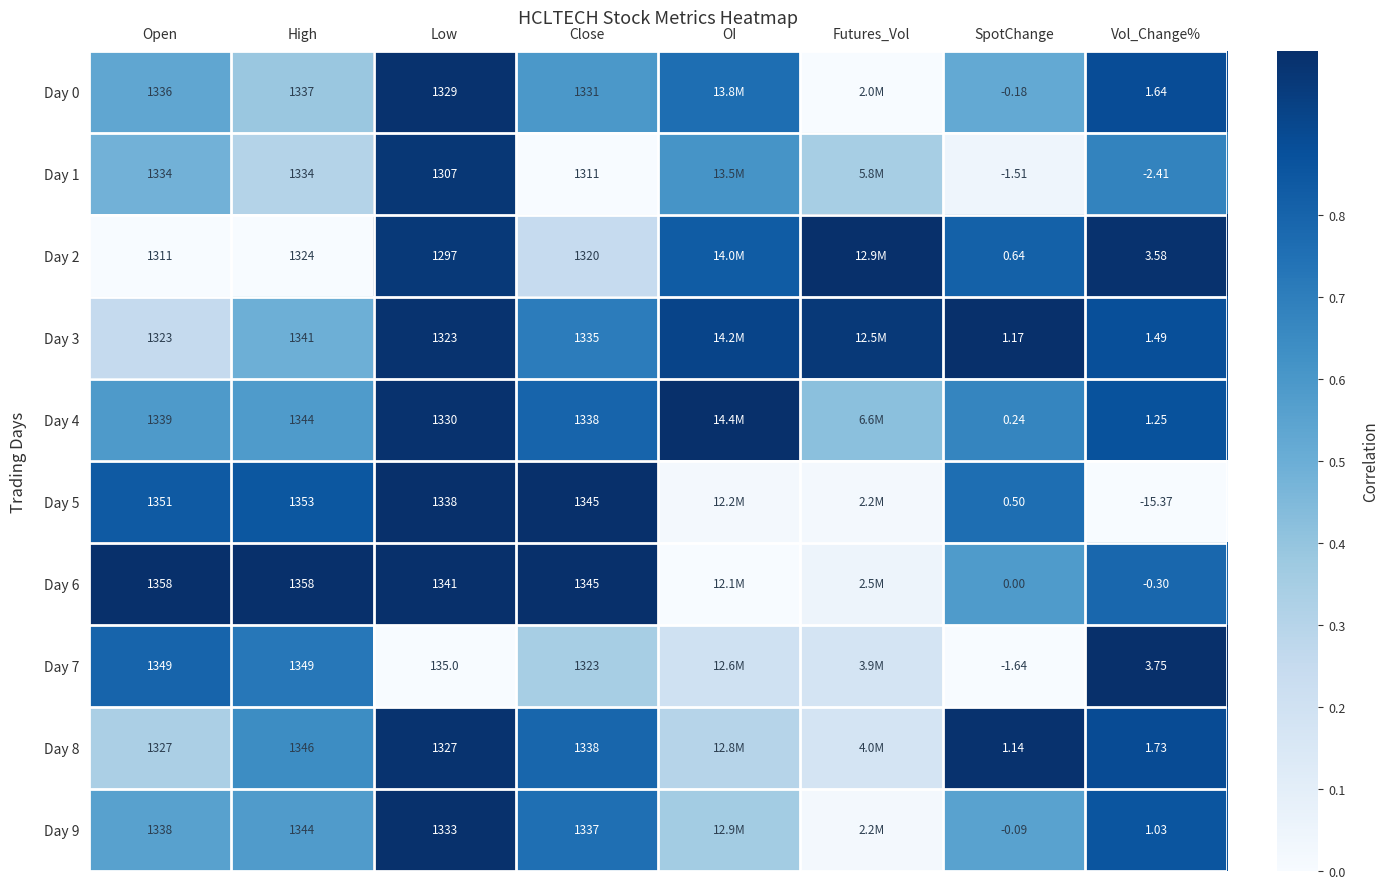

Count the number of data series in this chart.

10